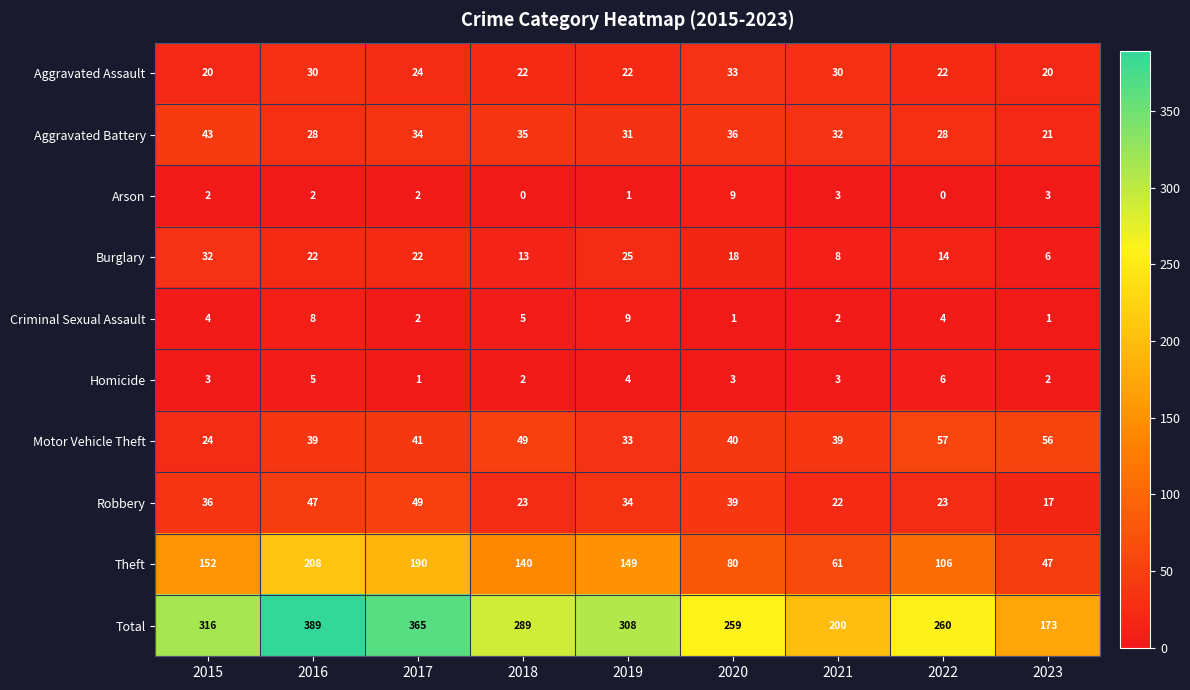

At which label does Burglary reach its peak?

2015